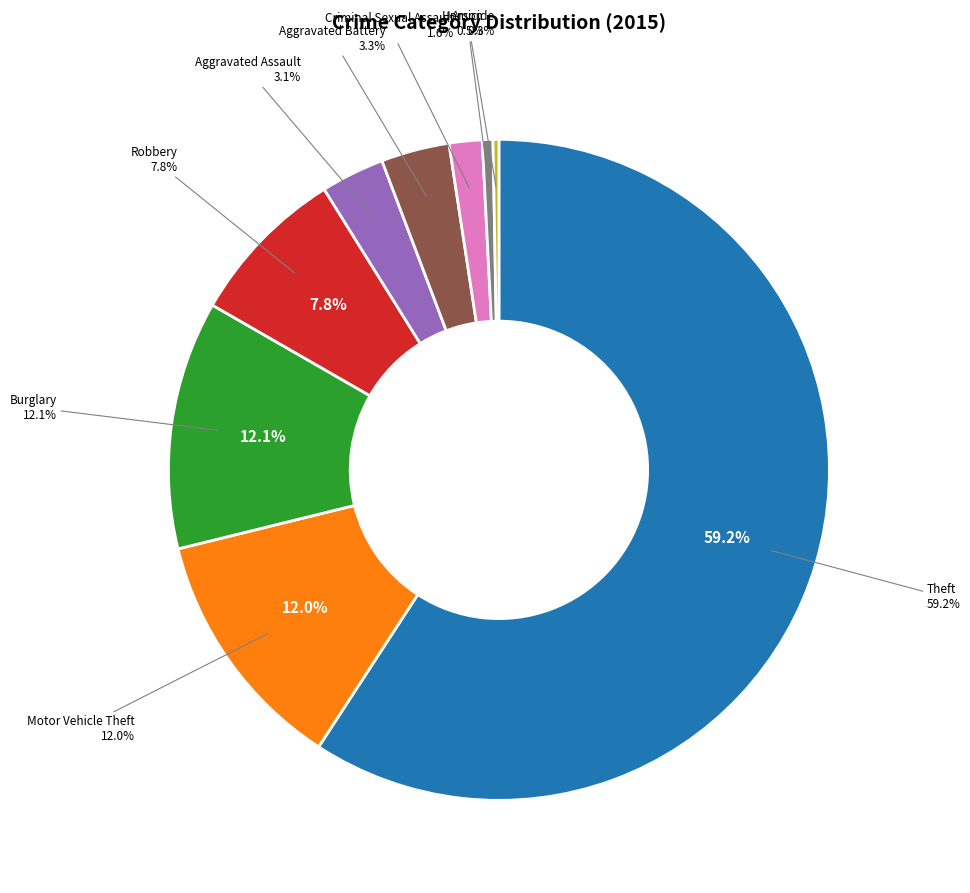

Is it true that Motor Vehicle Theft is 23% of the pie?

False